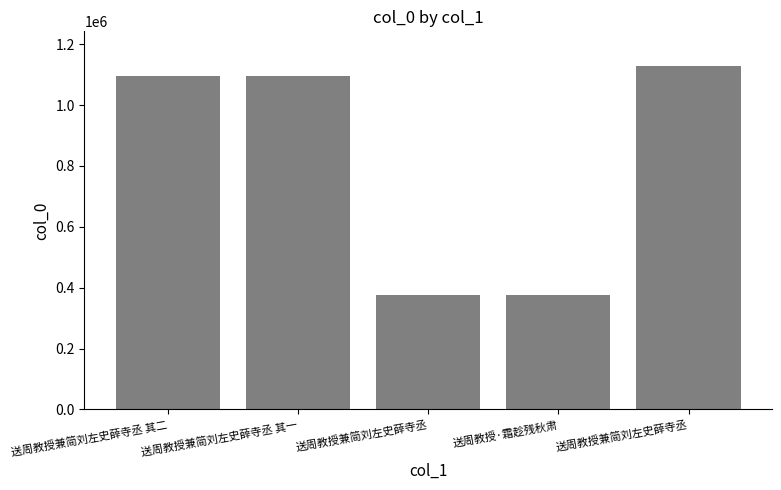

How many bars are there in total?

5